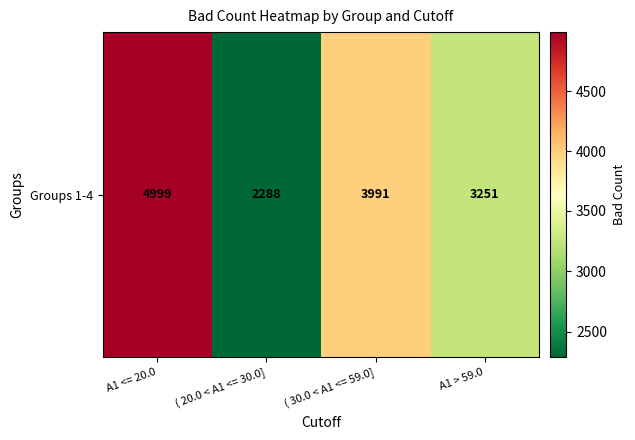

The value at A1 <= 20.0 is 3374. True or false?

False